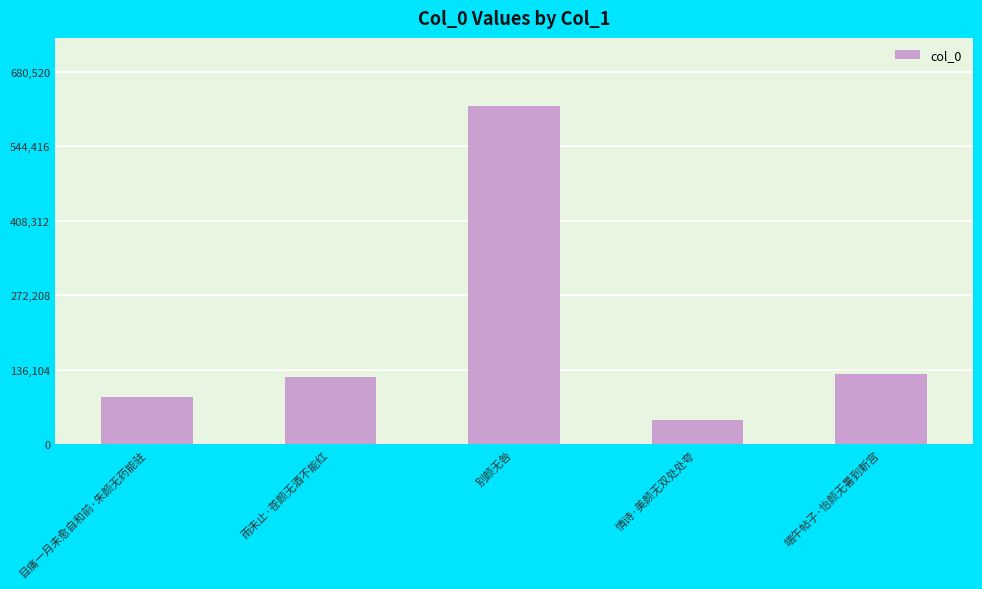

What is the greatest value displayed?

618655